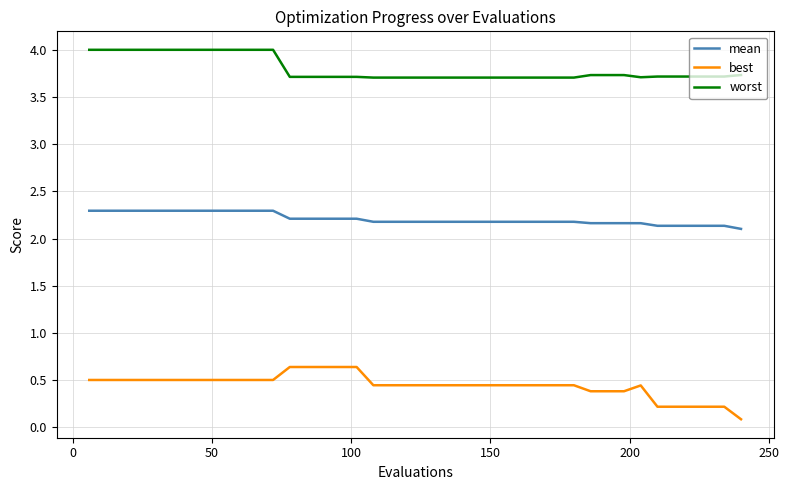

What is the greatest value displayed?

4.0